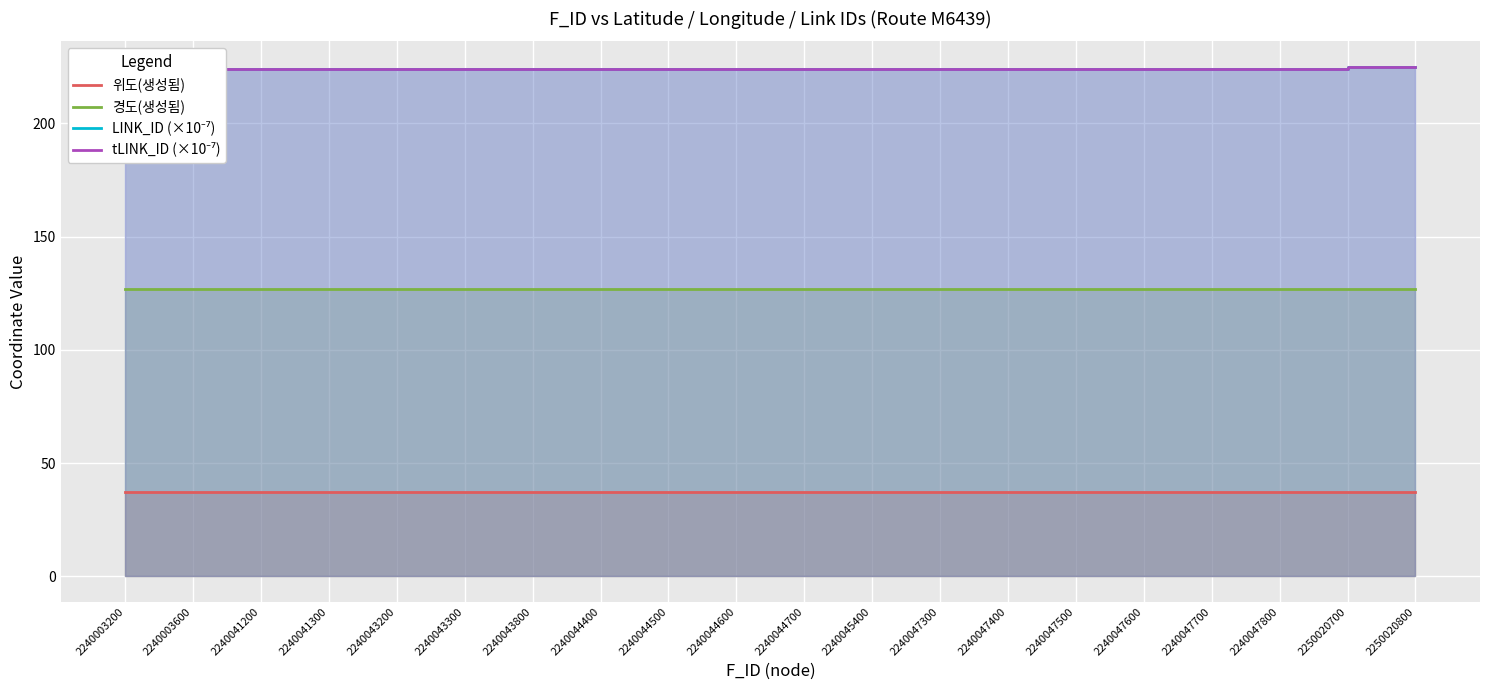

Is the value of LINK_ID (×10⁻⁷) at 2240043800 greater than the value of tLINK_ID (×10⁻⁷) at 2240044500?

Yes